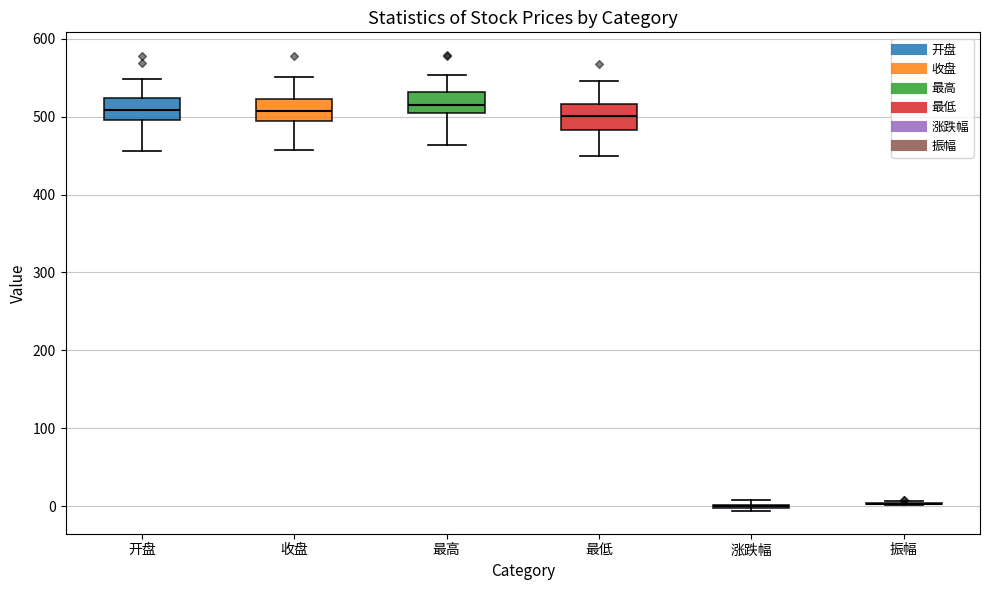

Reading left to right, transcribe this box plot: for each box, give where its median line is, the range the box spans, and where its two whiskers end, as read against the y-axis. The values are not printed on the chart, so give them approximately, as read against the axis.

开盘: median 510, box 500 to 520, whiskers 460 to 550
收盘: median 510, box 490 to 520, whiskers 460 to 550
最高: median 520, box 500 to 530, whiskers 460 to 550
最低: median 500, box 480 to 520, whiskers 450 to 550
涨跌幅: box collapsed to a line at 0, whiskers -10 to 10
振幅: box collapsed to a line at 0, whiskers 0 to 10